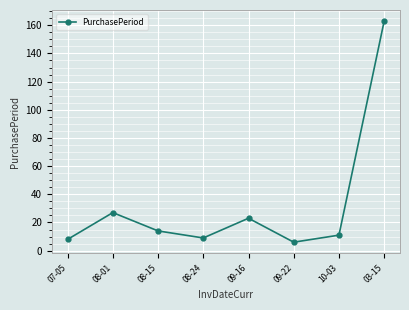

Reading right to left, extract all data points from this chart.

163	11	6	23	9	14	27	8